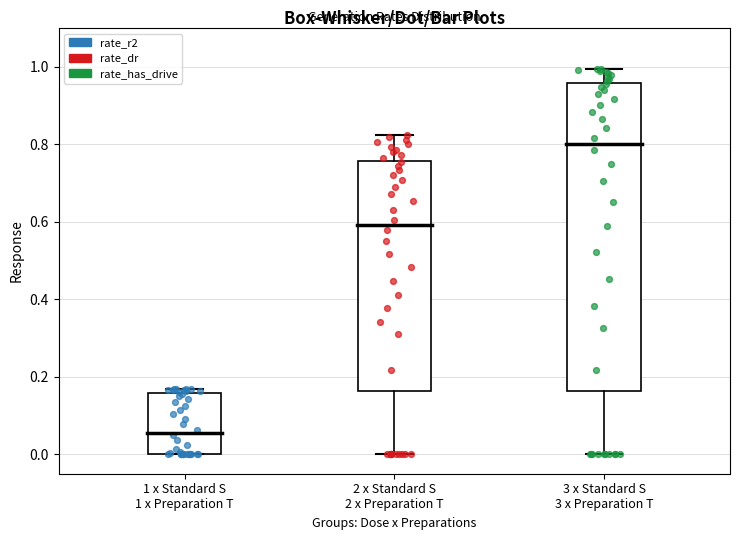

Which box's median line is the lowest?

1 x Standard S 1 x Preparation T